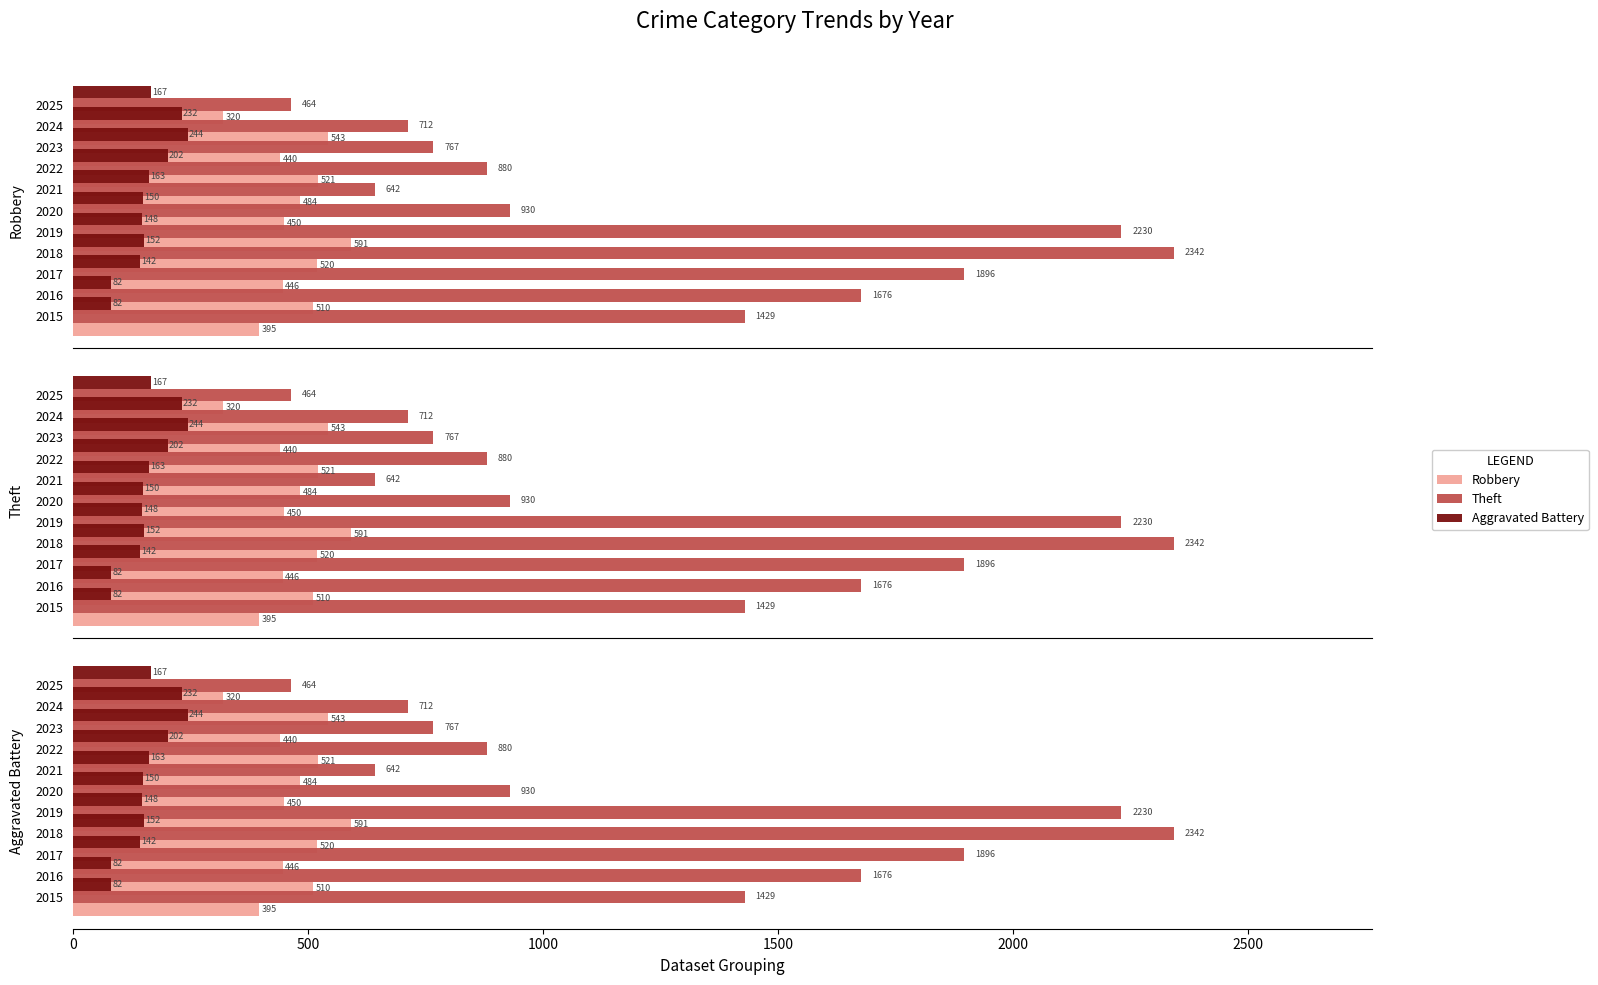

What are all the series names shown in the legend?

Robbery, Theft, Aggravated Battery